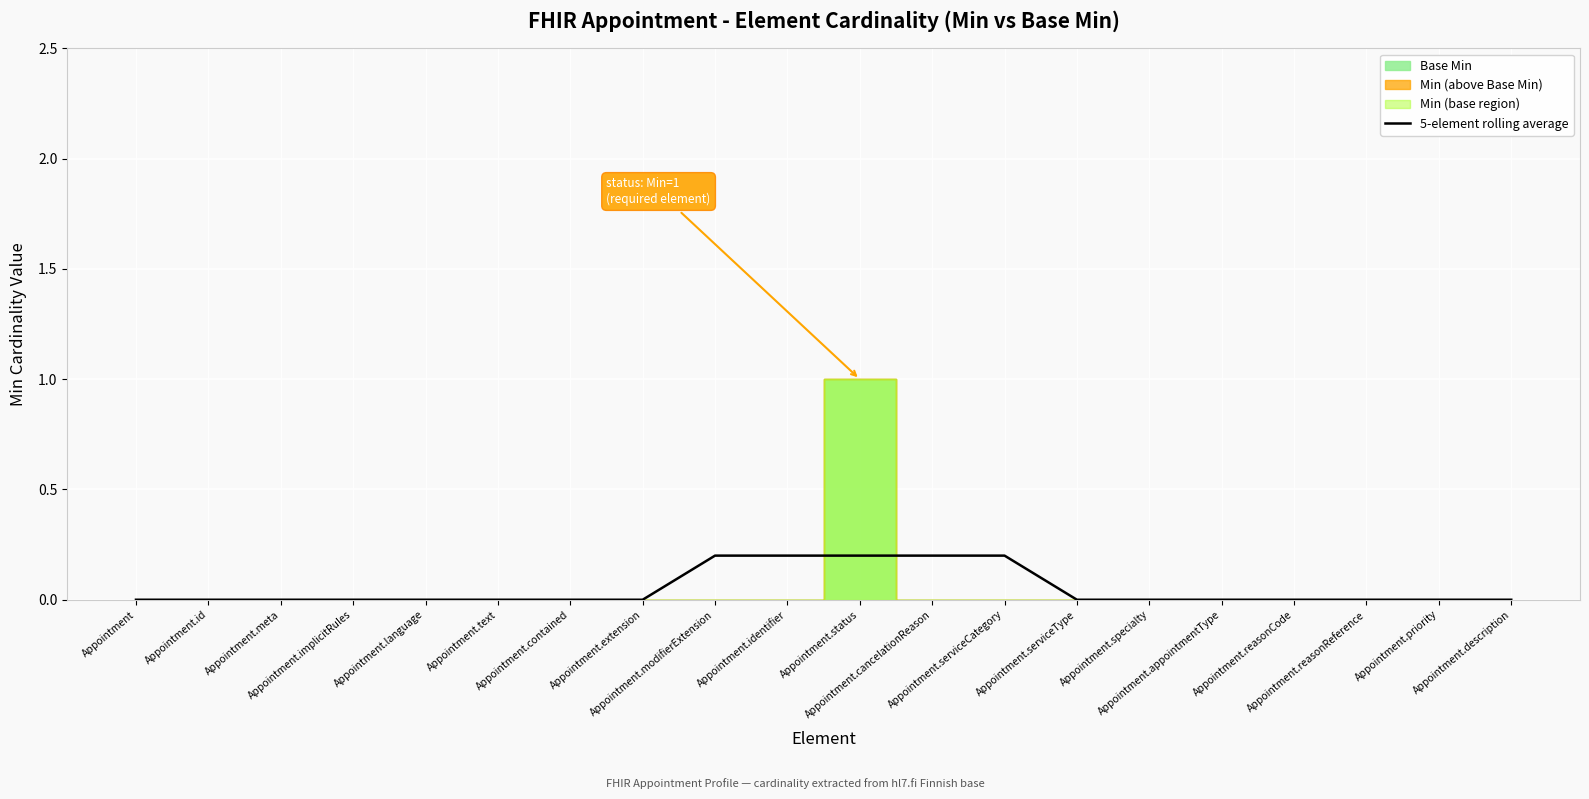

Is it true that the value at Appointment.cancelationReason is 0.2?

True